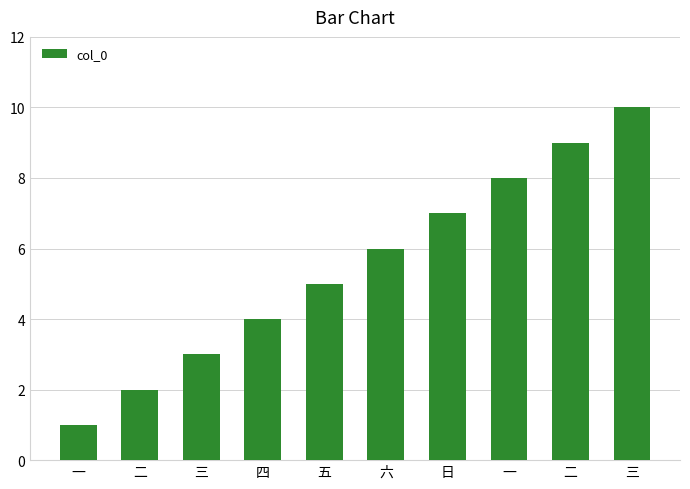

Reading right to left, list all the values displayed in this chart.

10	9	8	7	6	5	4	3	2	1